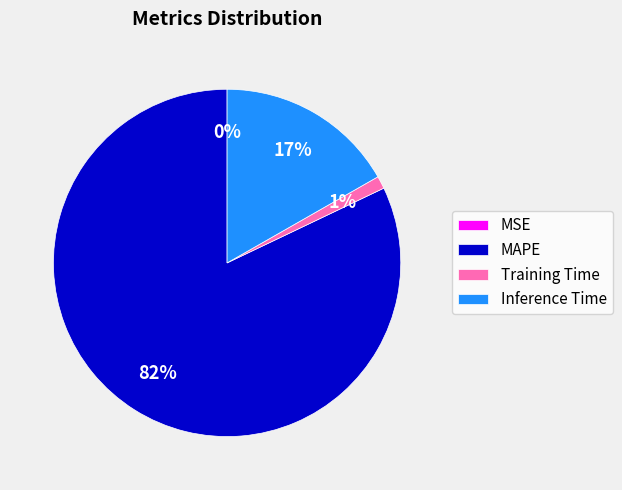

To the nearest percent, what is the average slice percentage?

25%